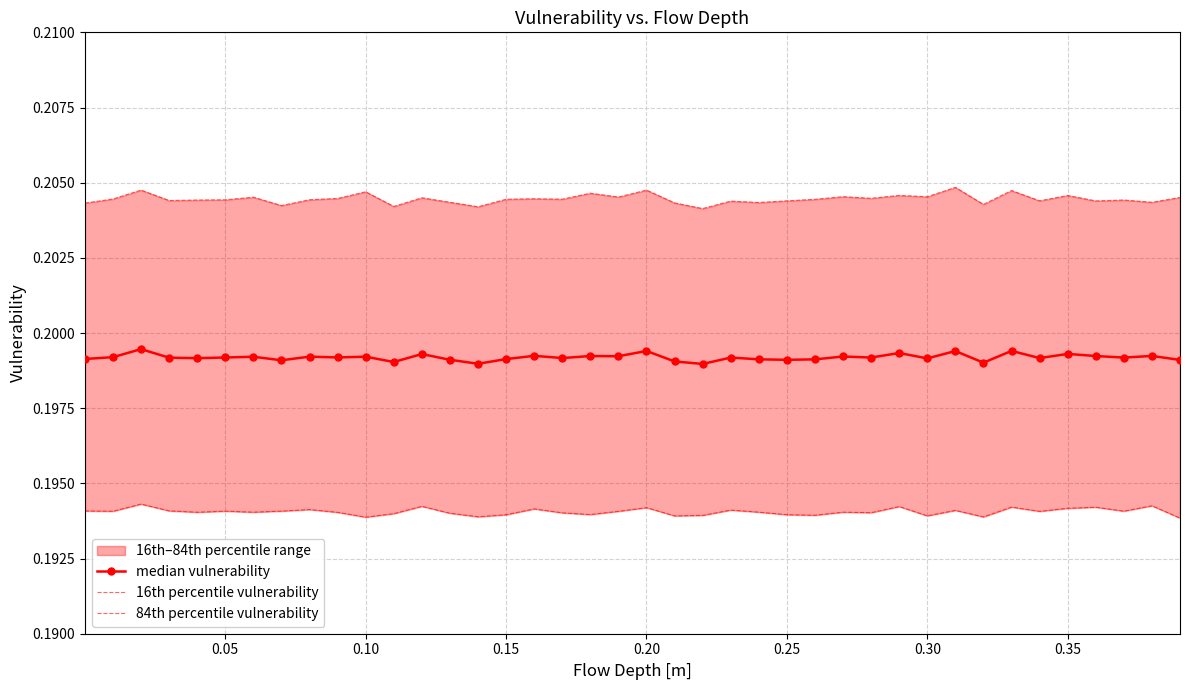

What is the sum of all 84th percentile vulnerability values?

8.2